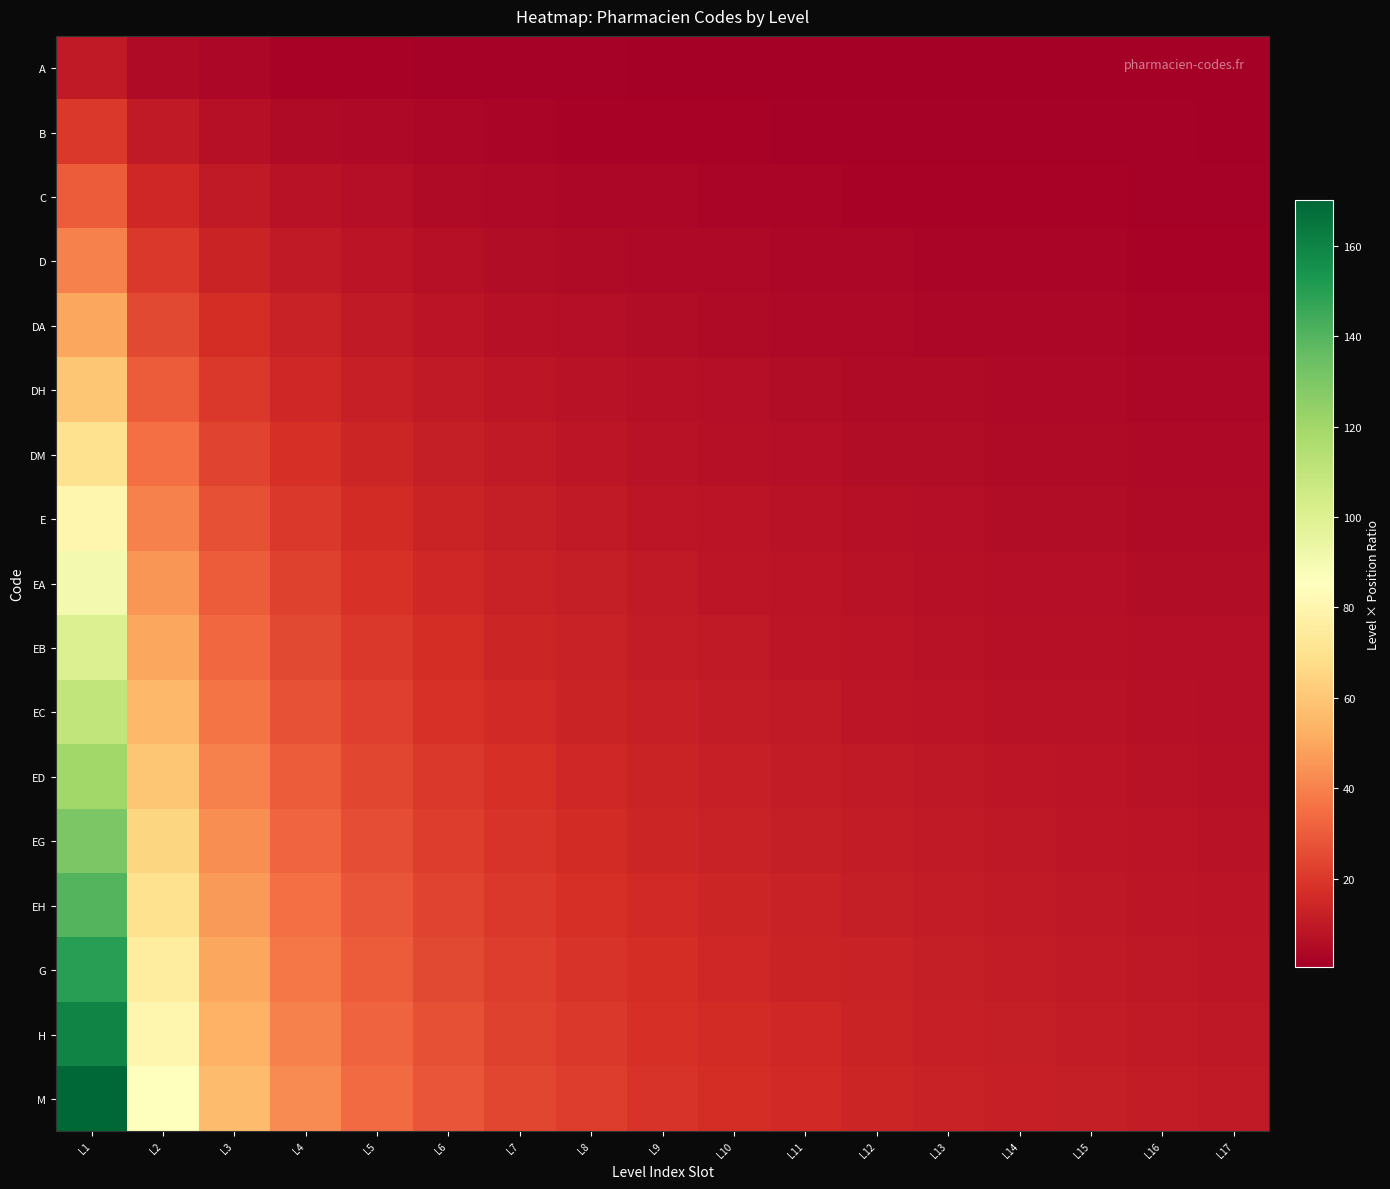

Rank the series by their maximum value, from highest to lowest.

M, H, G, EH, EG, ED, EC, EB, EA, E, DM, DH, DA, D, C, B, A